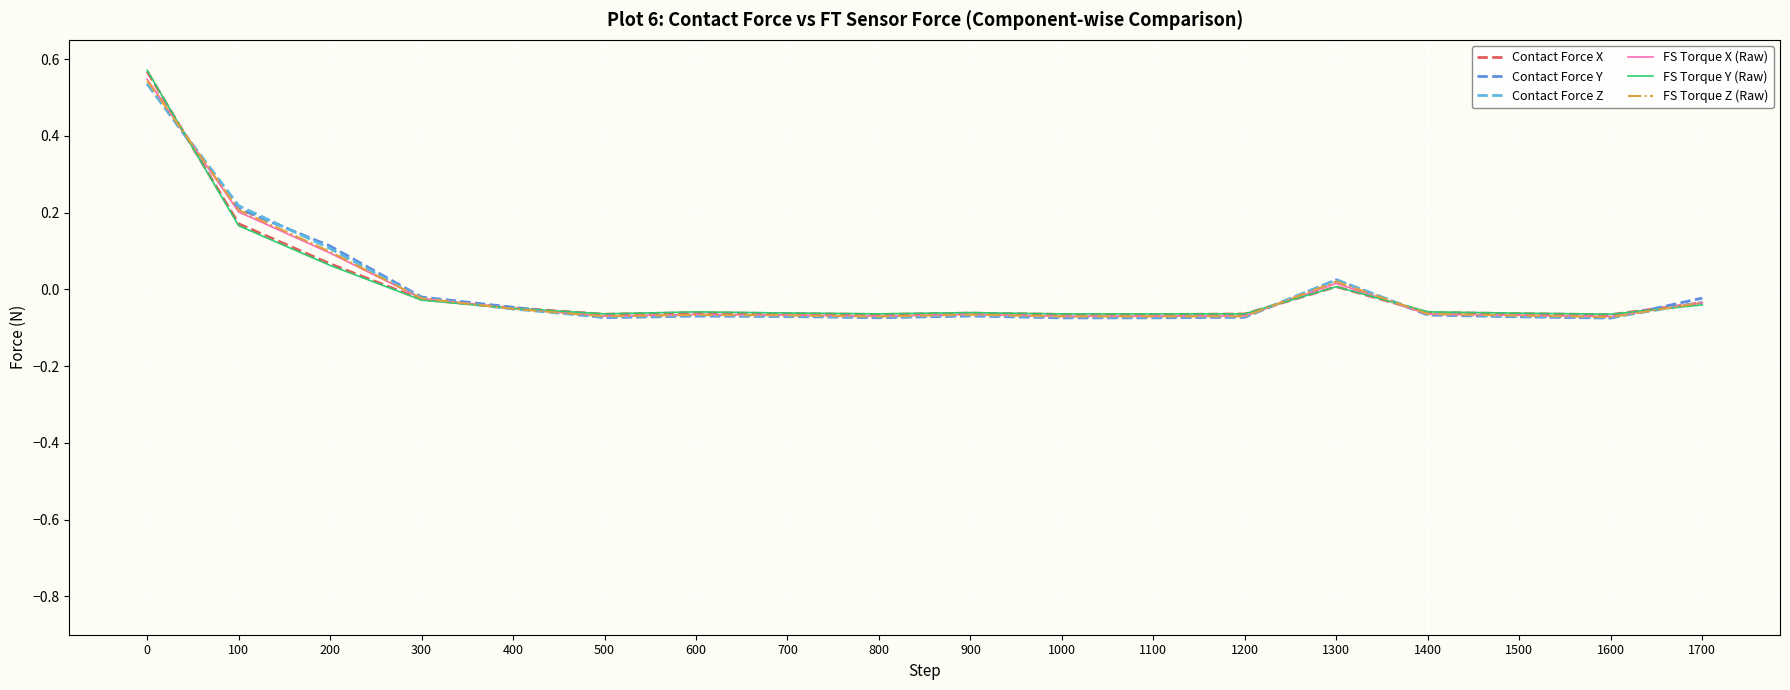

What is the total value across all series at 1000?

-0.4